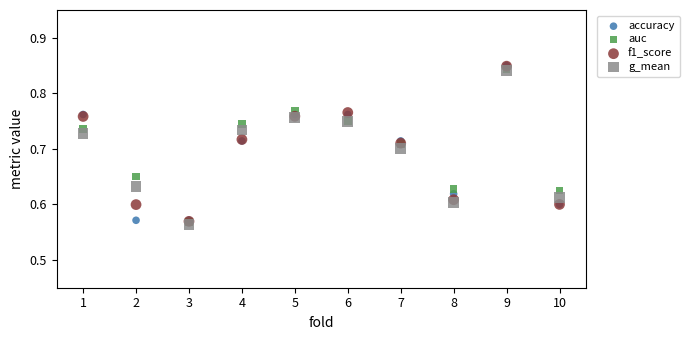

Which series contains the lowest Y value?

g_mean